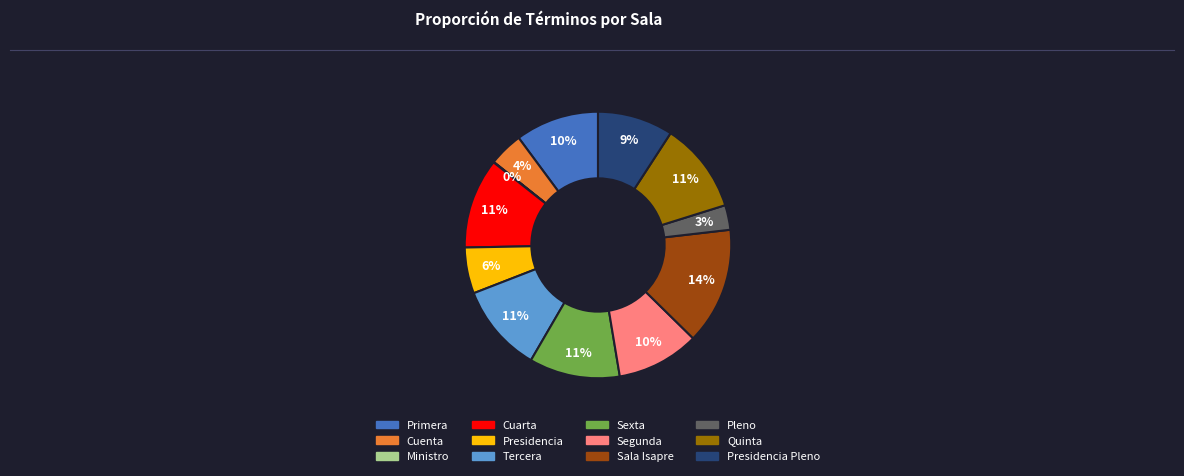

Which category has the biggest portion of the pie?

Sala Isapre